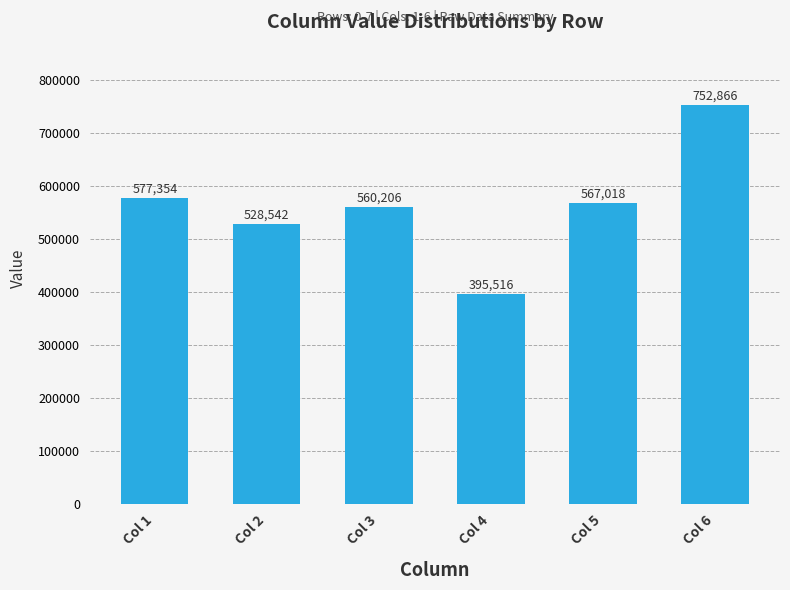

The chart shows a value of 752866.2 at Col 6. True or false?

True